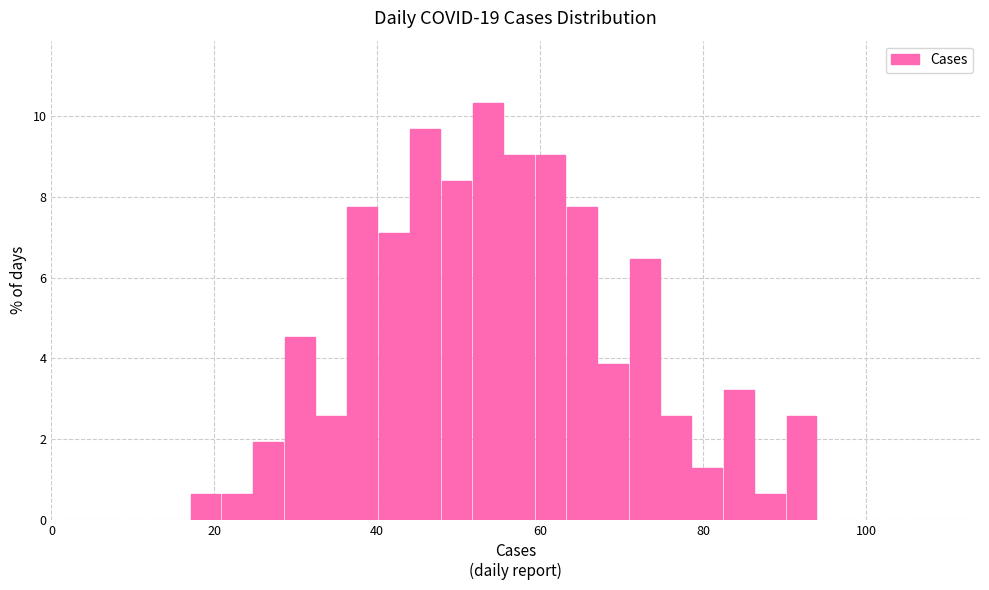

Read against the x-axis, roughly where is the centre of the tallest bar?

54